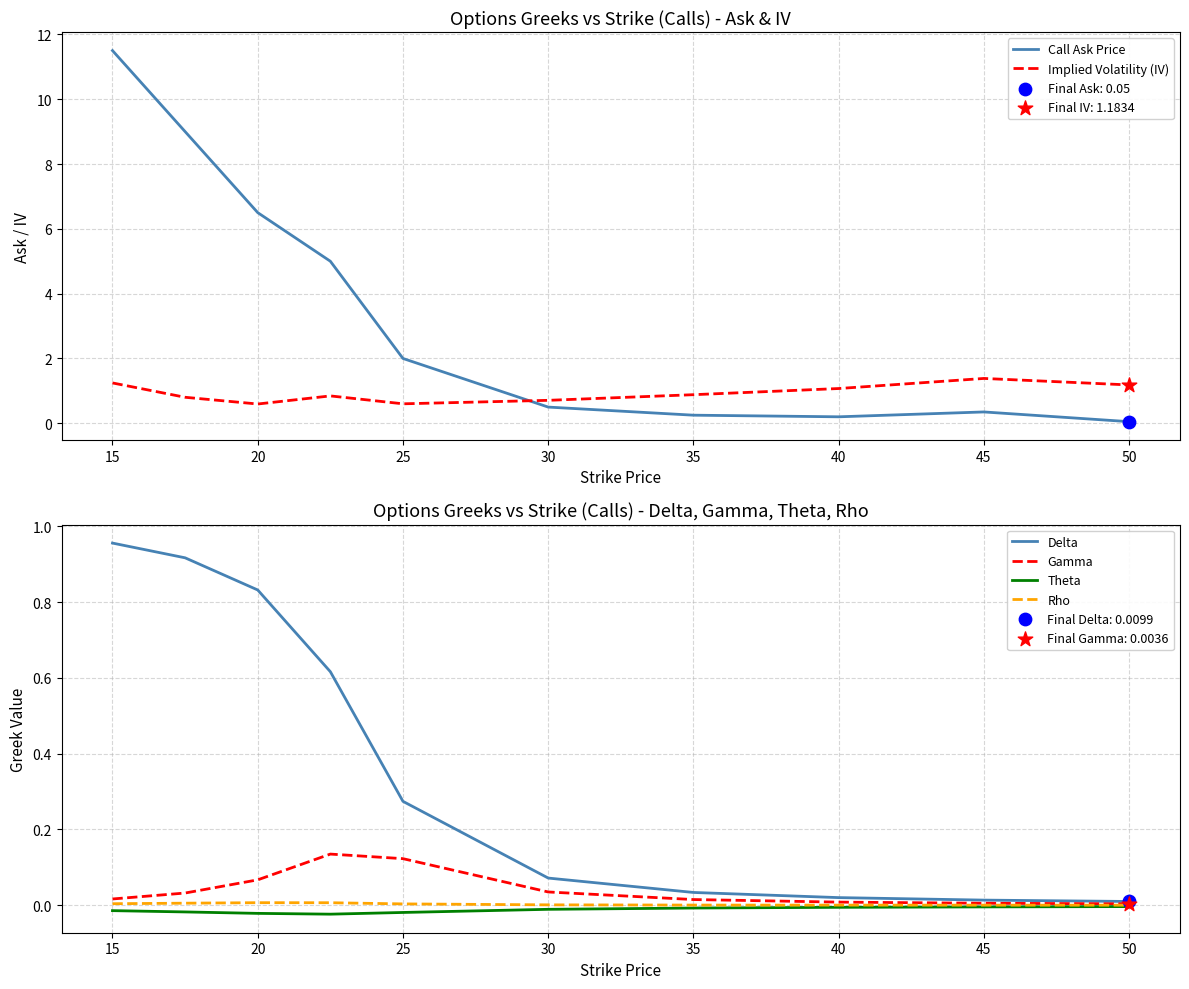

Is the value of Delta at 35 greater than the value of Rho at 50?

Yes